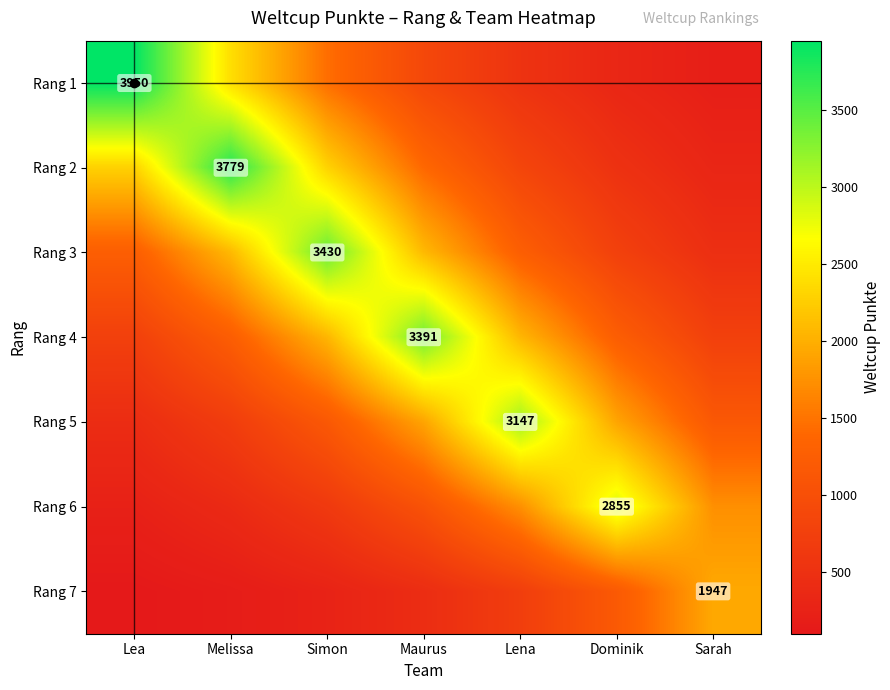

Is the value of Rang 3 at Lea greater than the value of Rang 5 at Lena?

No